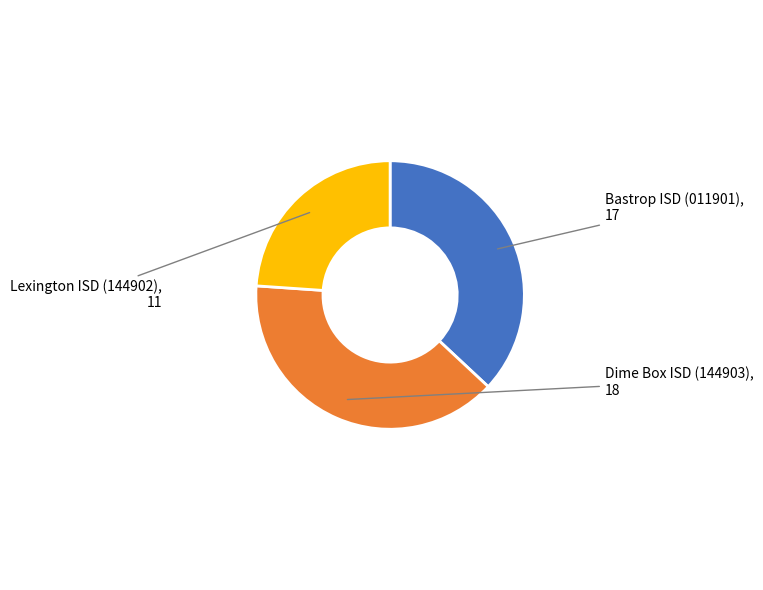

The Bastrop ISD (011901) slice represents 22% of the pie. True or false?

False